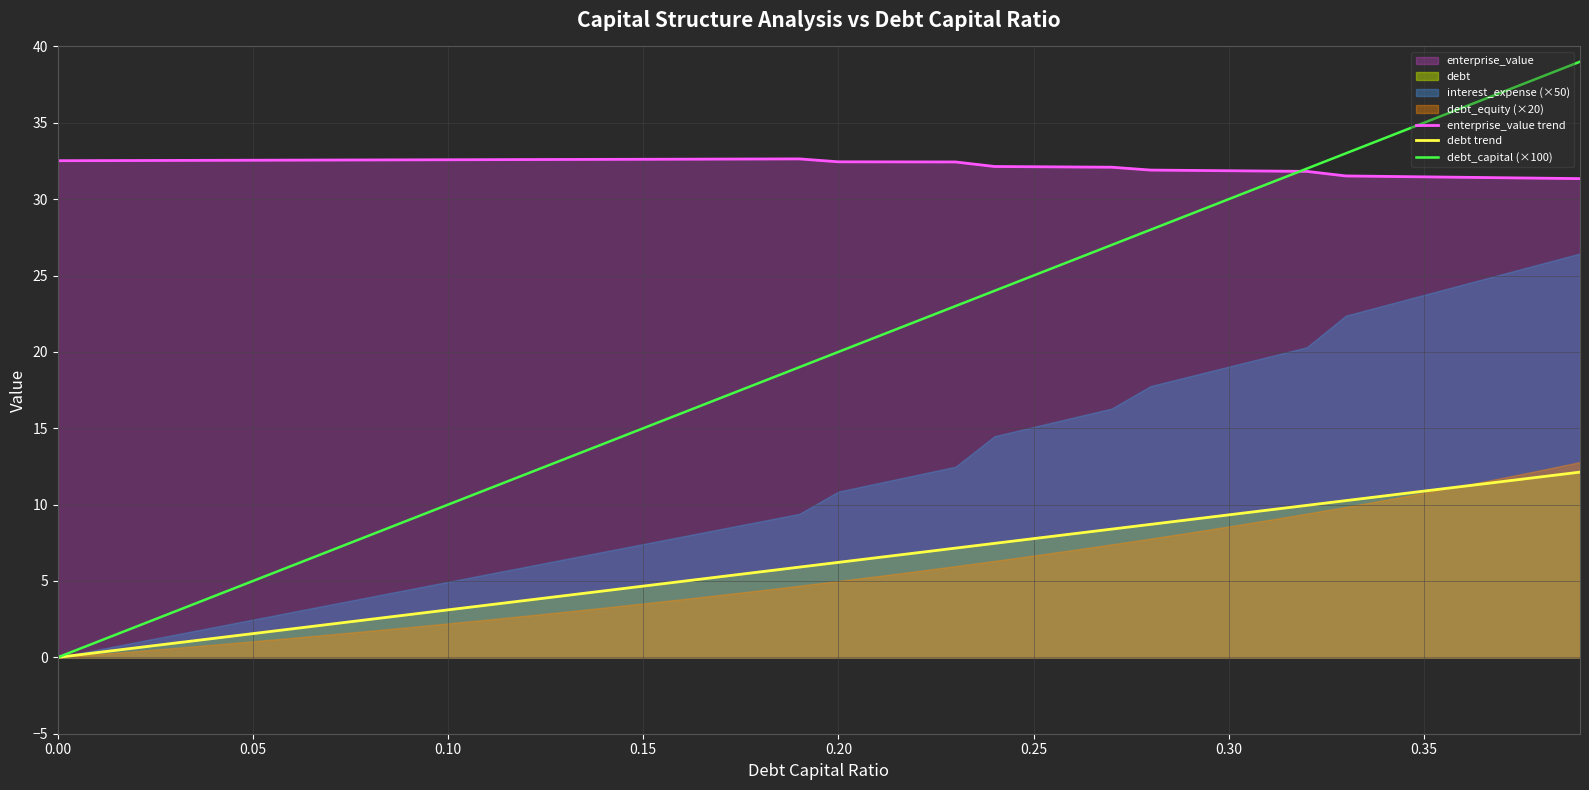

True or false: debt trend and debt_capital (×100) cross at least once.

False